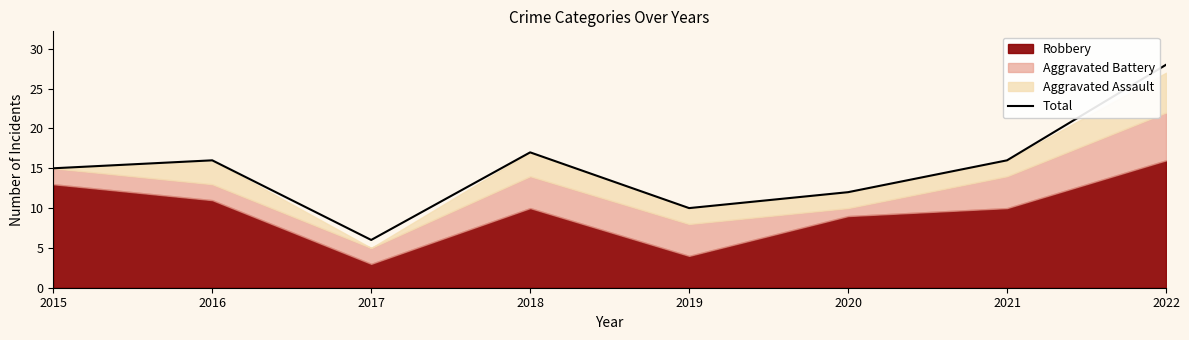

What is the difference between the values at 2021 and 2018?

1